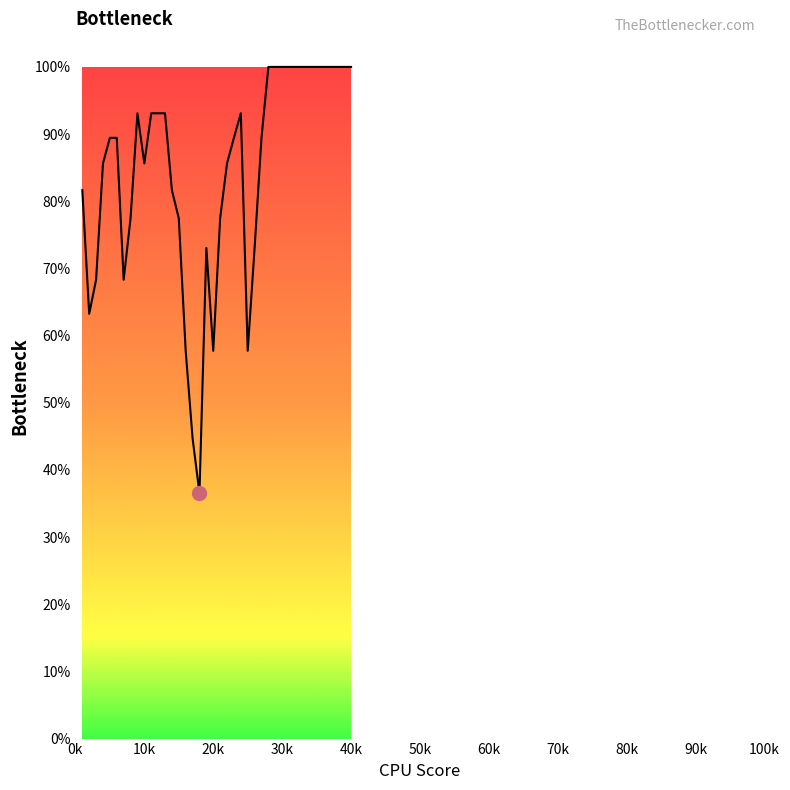

What is the difference between the second highest and second lowest values?

55.3